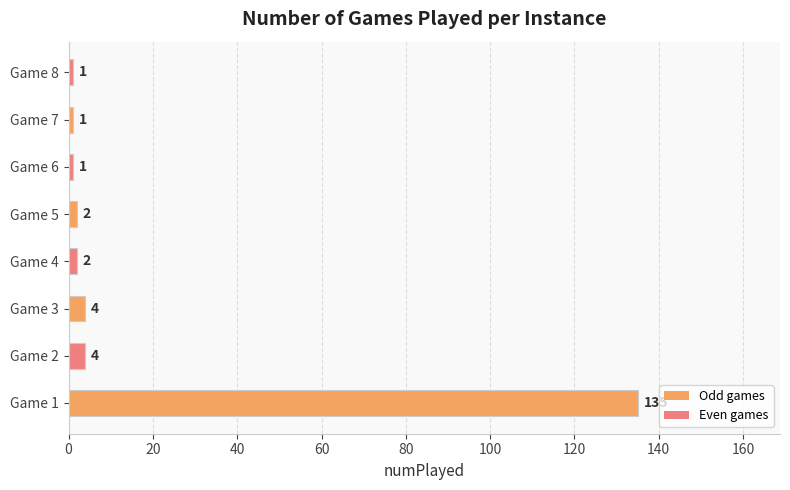

Are the bars horizontal?

Yes